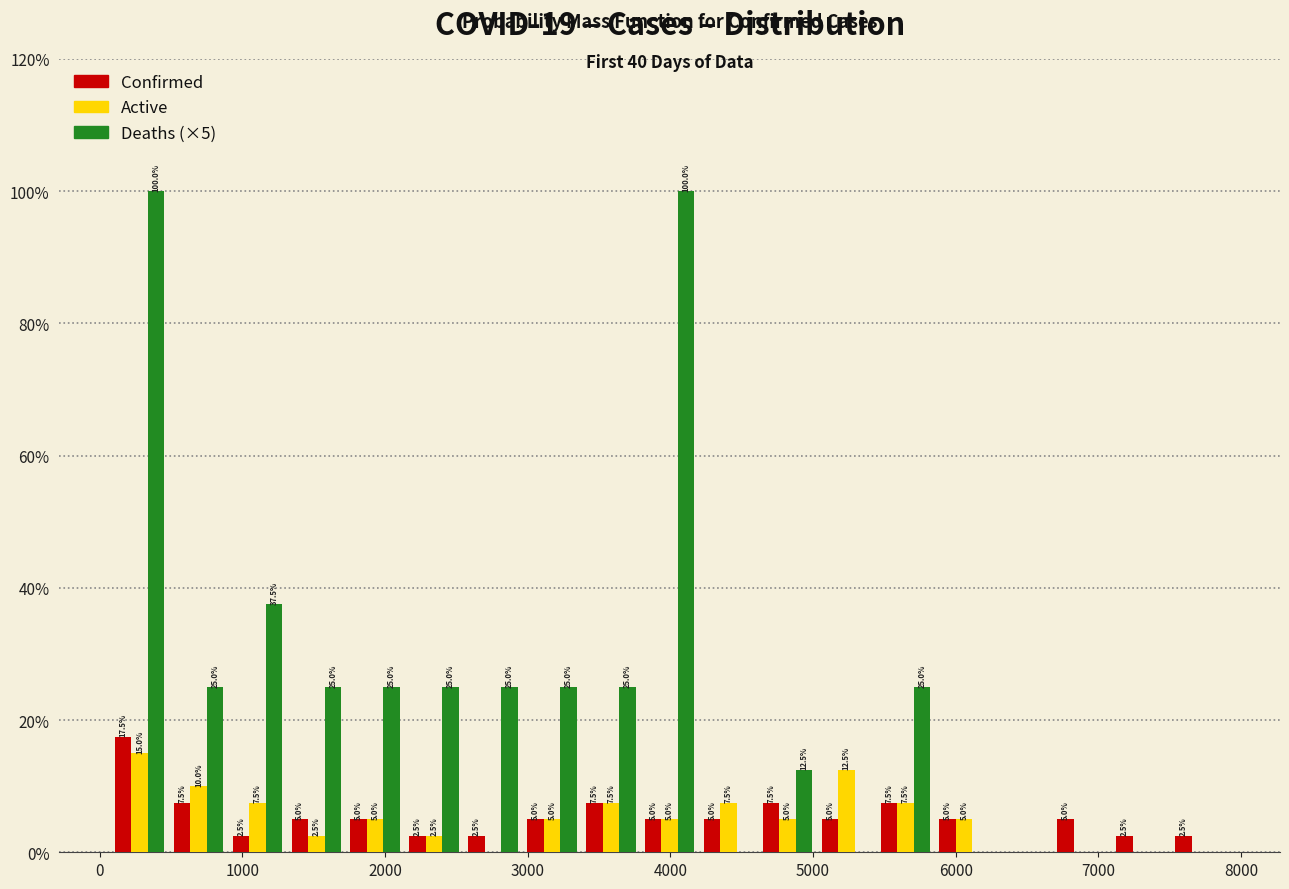

In the Active series, which range on the x-axis has the tallest bar?

100 to 500